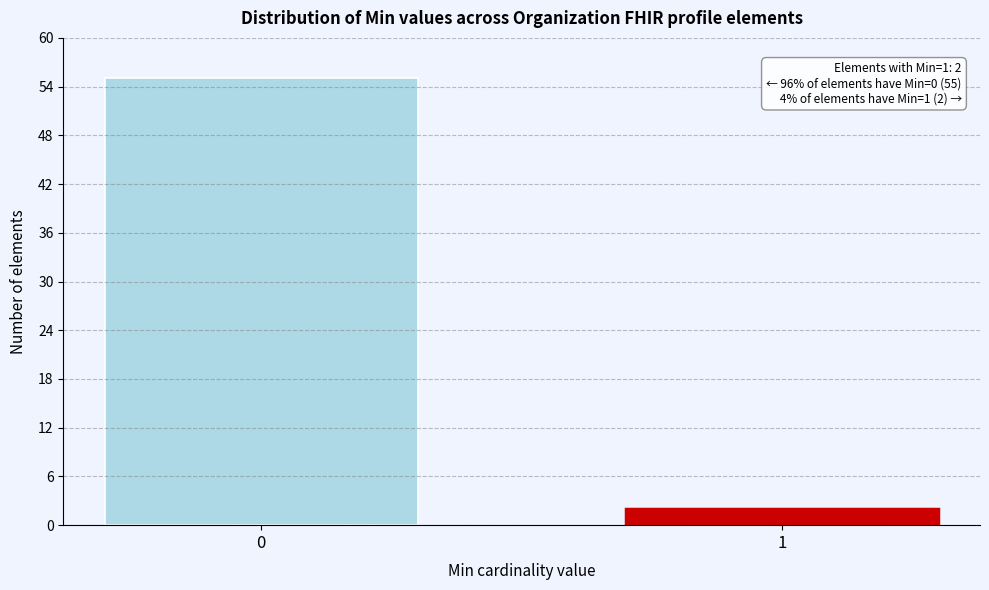

Reading left to right, transcribe all the data shown in this chart.

0=55	1=2